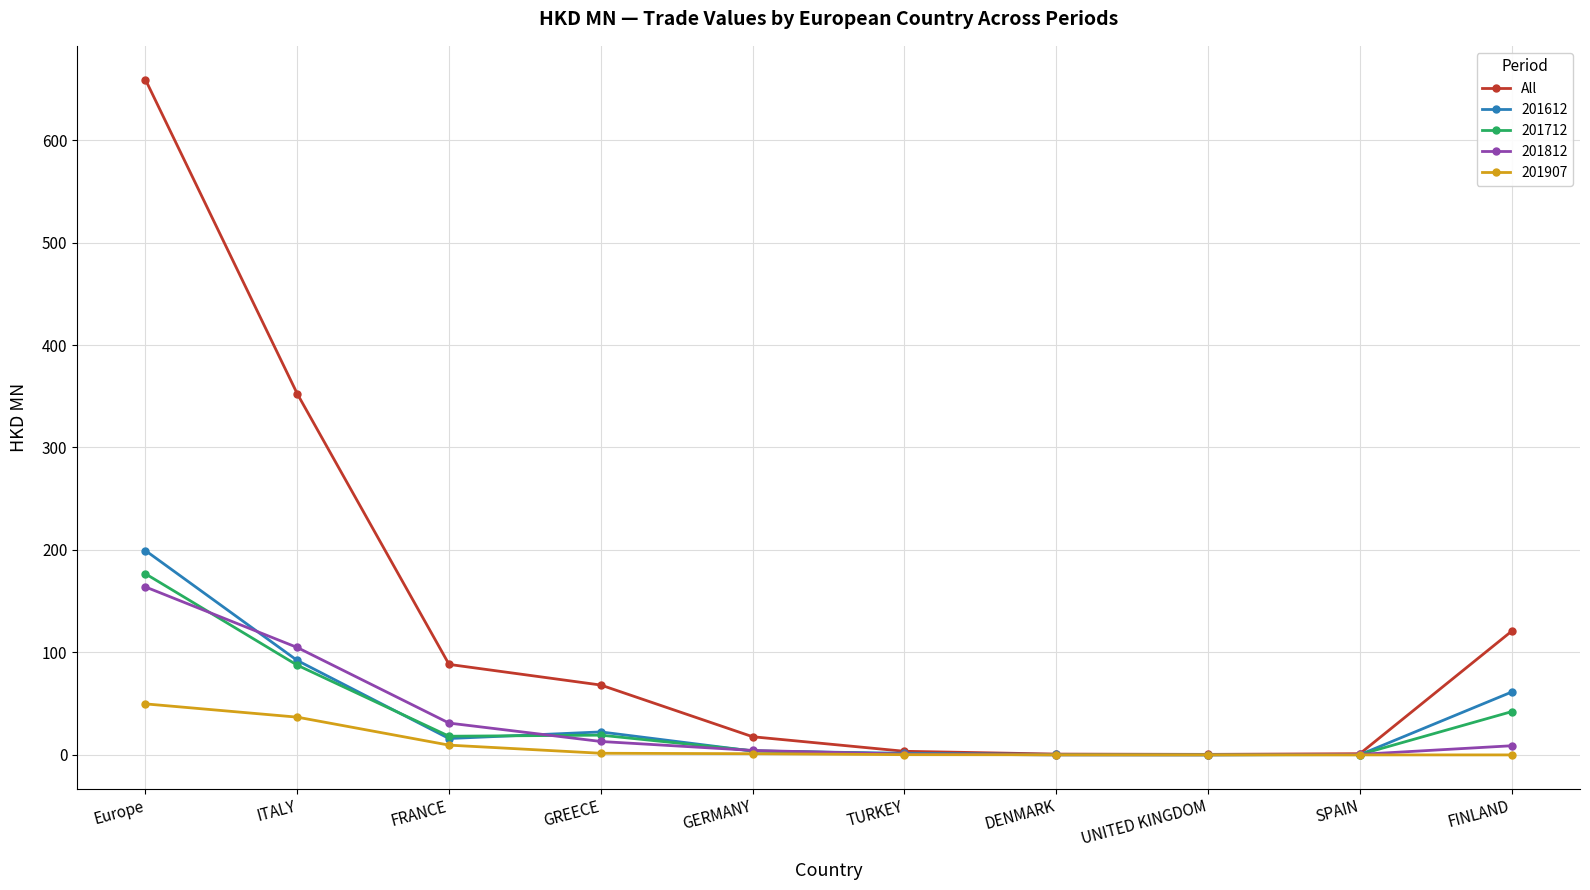

Read the 201612 value at Europe.

199.4